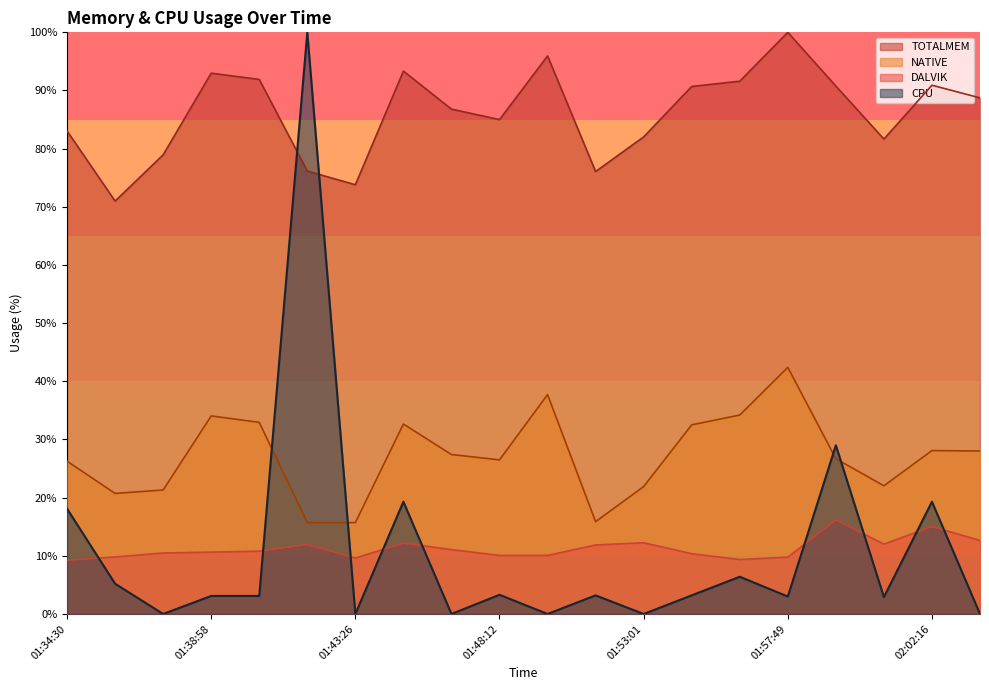

What is the difference between the maximum and second lowest values in the CPU series?

100.0